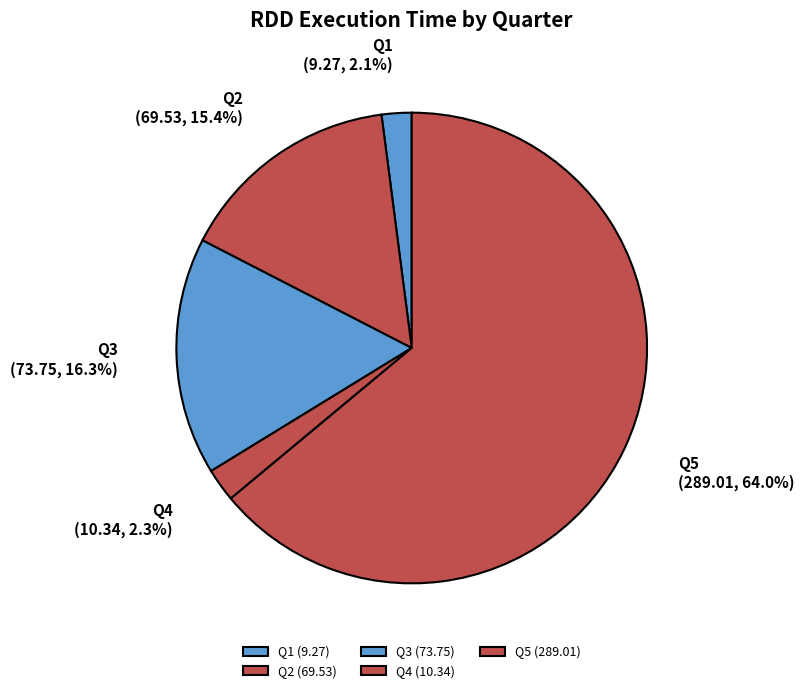

How many slices are in this pie chart?

5